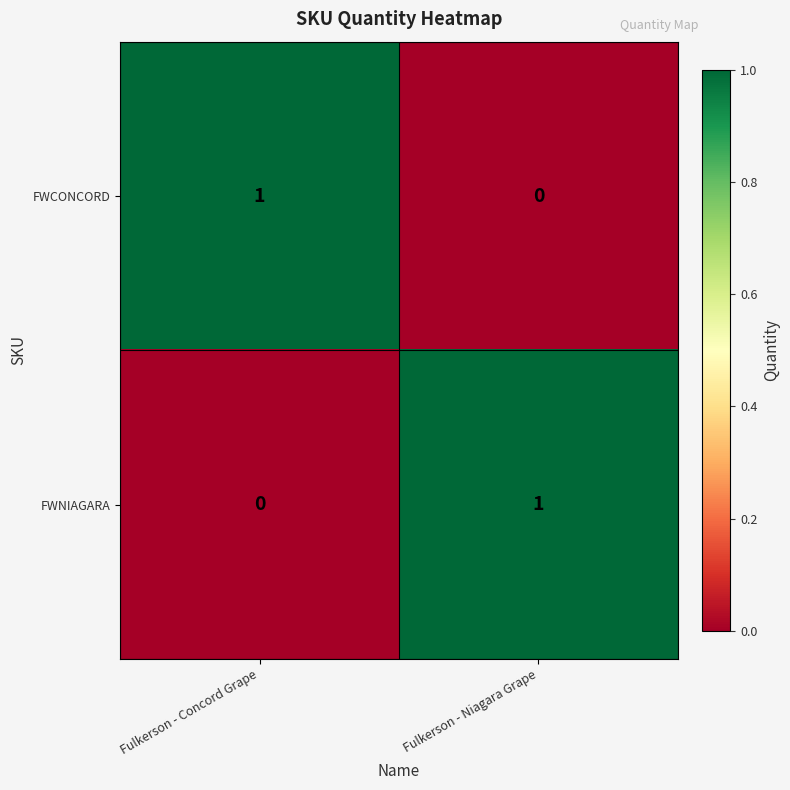

What is the total value across all series at Fulkerson - Concord Grape?

1